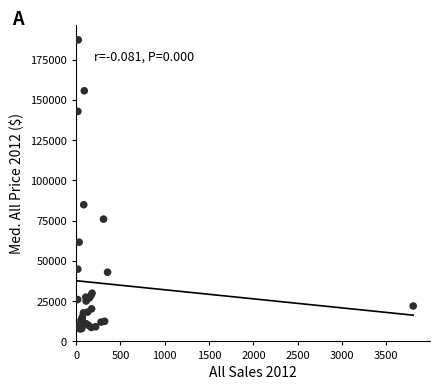

What Y value in the scatter plot is closest to 97575?

84950.0